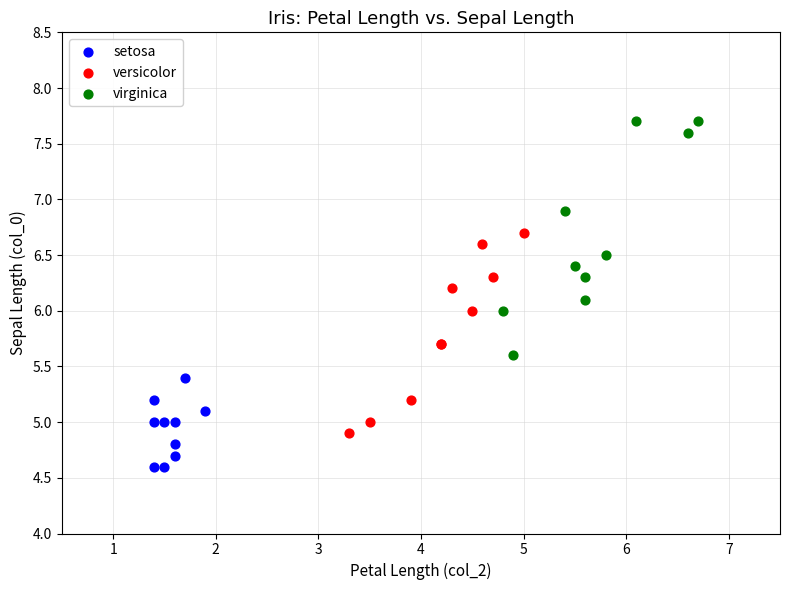

What are all the series names shown in the legend?

setosa, versicolor, virginica